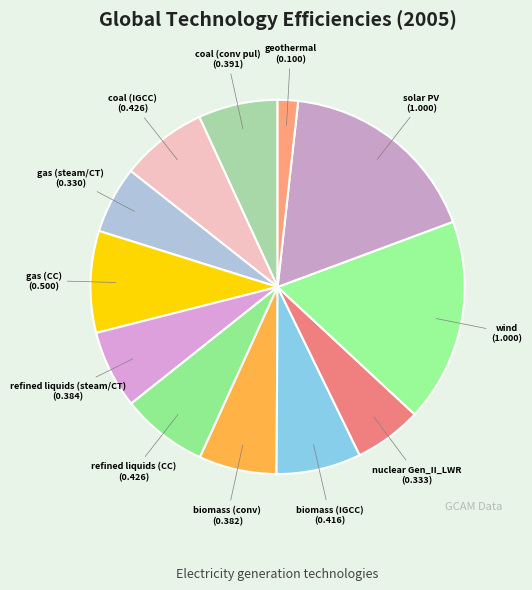

Does any single category account for the majority?

No